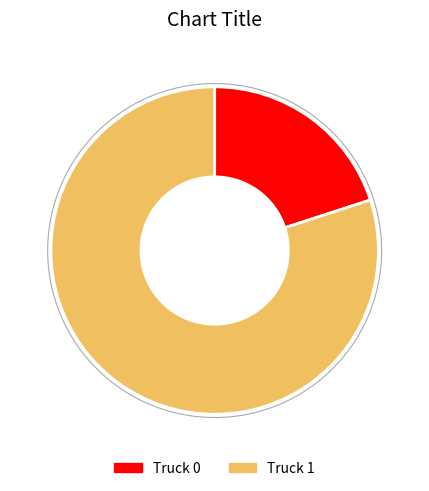

To the nearest percent, what portion does Truck 1 represent?

80%